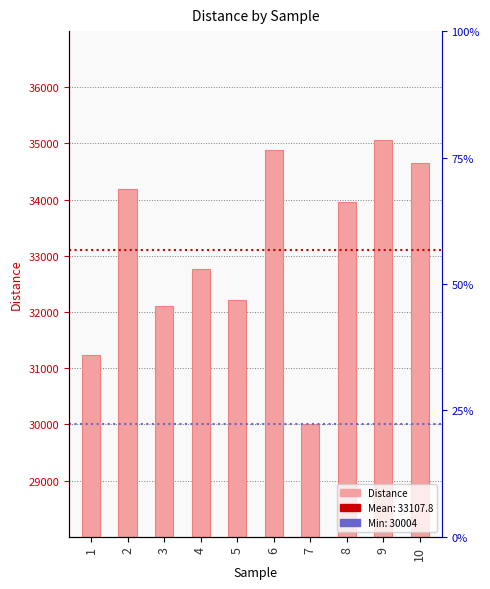

What is the change in value from 1 to 9?

+3831